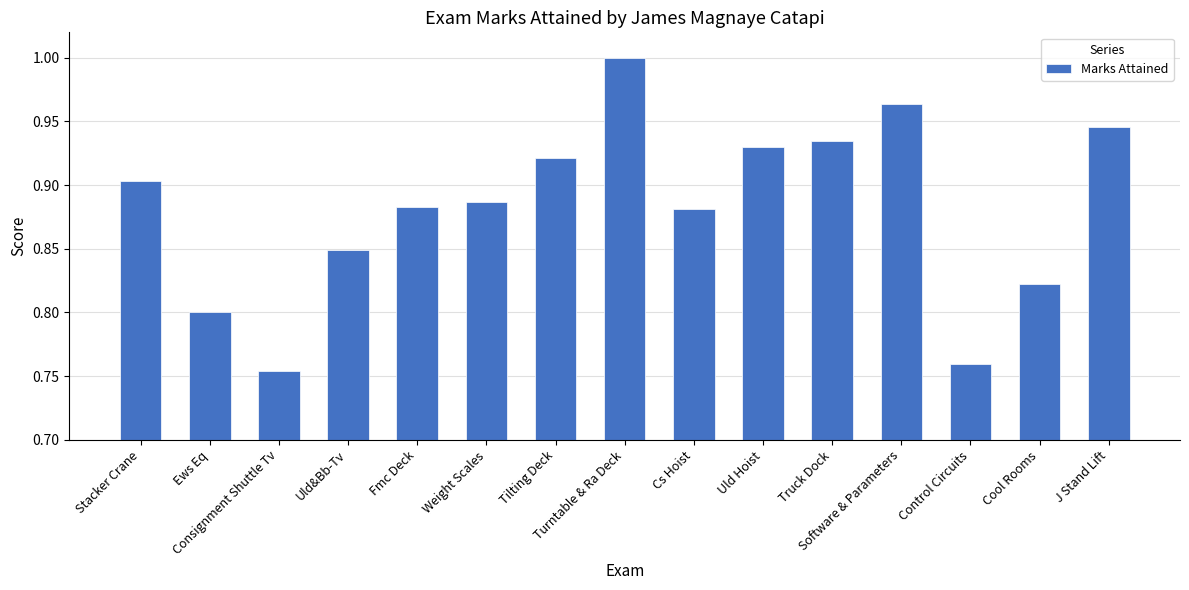

Where is the data nearest to the value 0?

Consignment Shuttle Tv